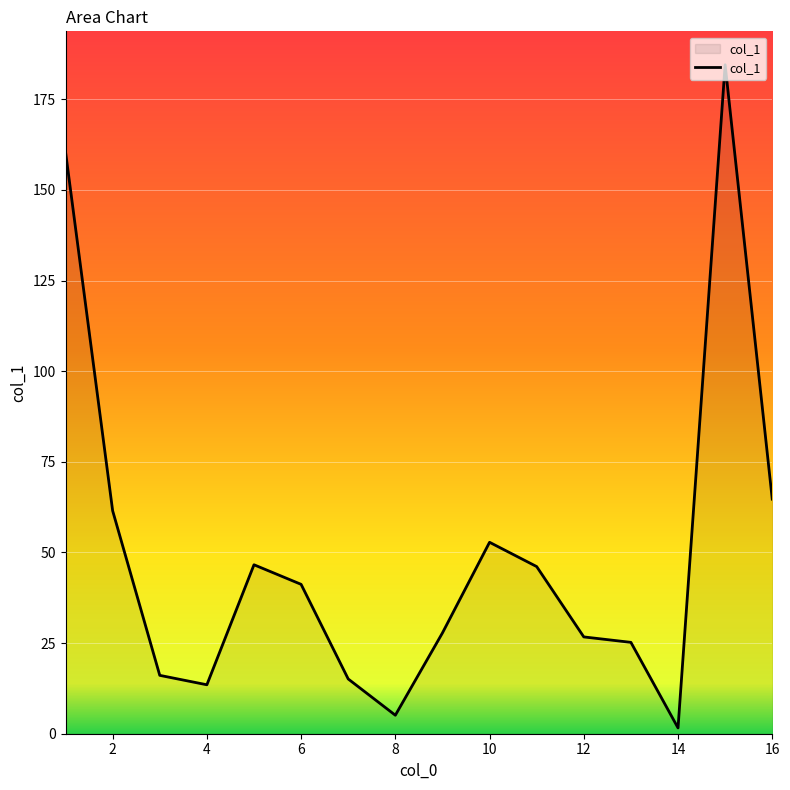

What is the difference between the maximum and minimum values?

182.9